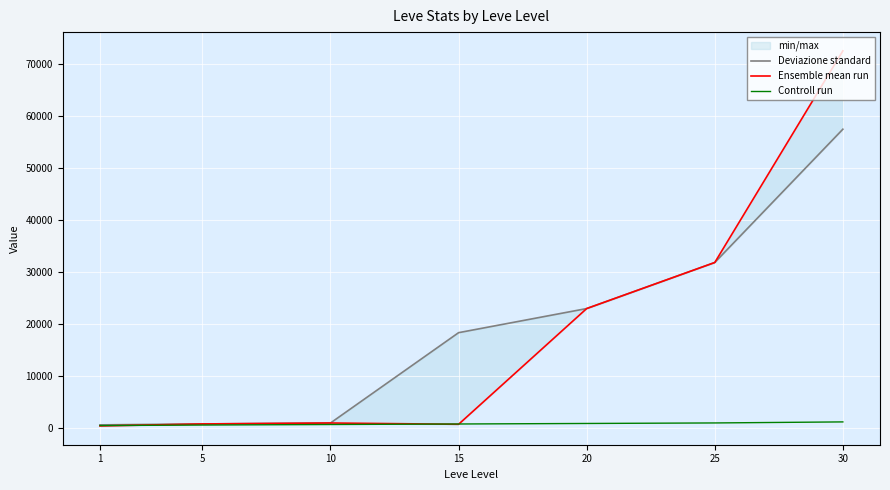

The Deviazione standard series shows 43954 at 25. True or false?

False